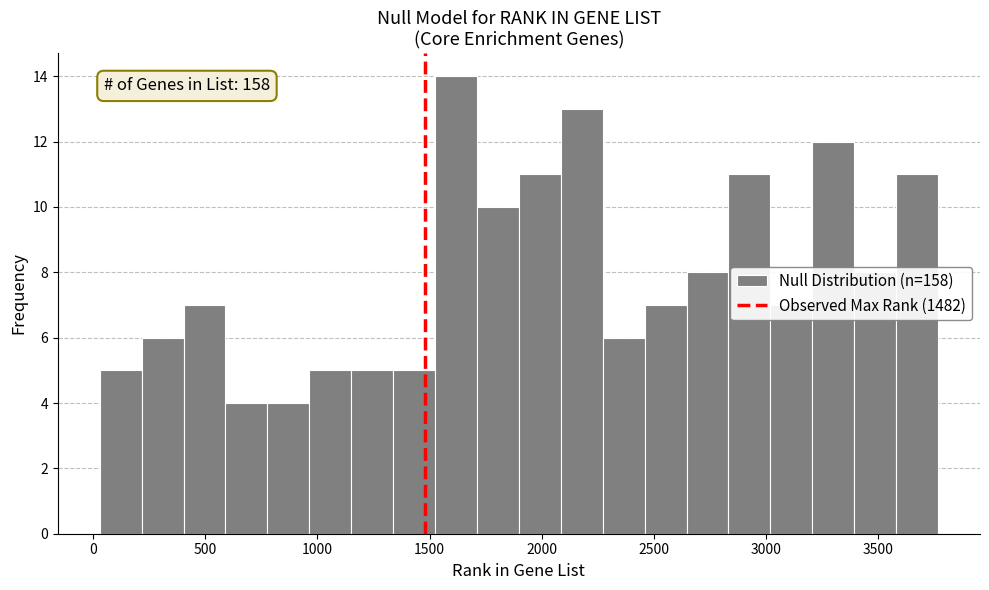

Read against the x-axis, roughly where is the centre of the tallest bar?

1600